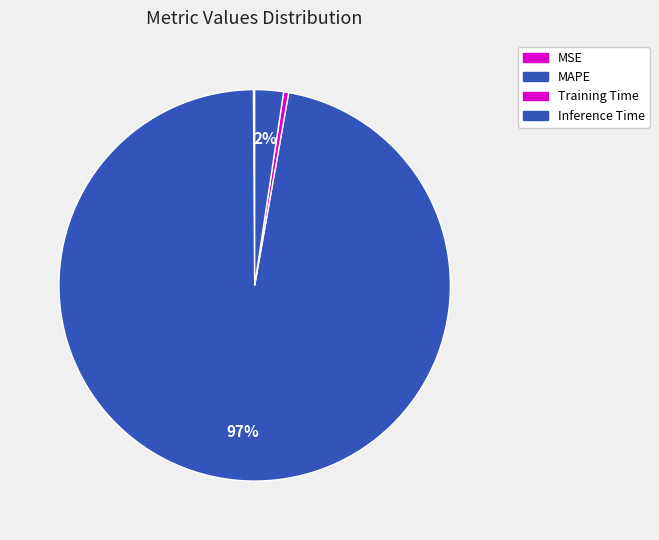

Is it true that Inference Time is 1% of the pie?

False